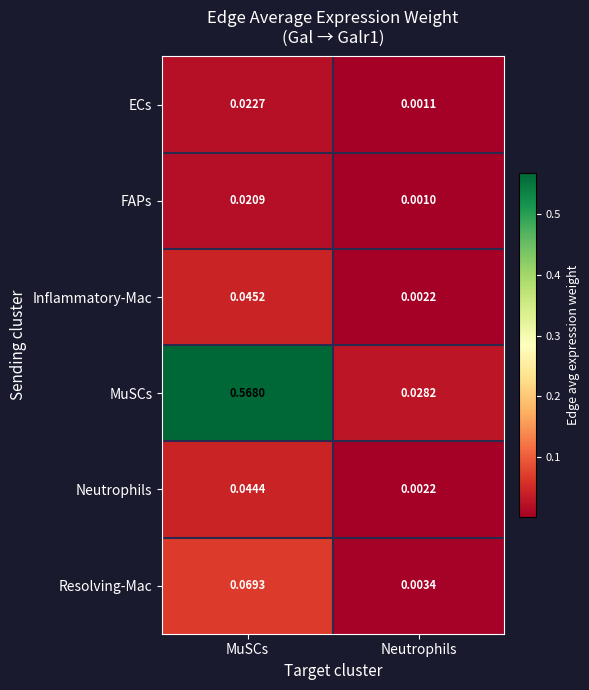

Rank the series by their maximum value, from highest to lowest.

MuSCs, Resolving-Mac, Inflammatory-Mac, Neutrophils, ECs, FAPs